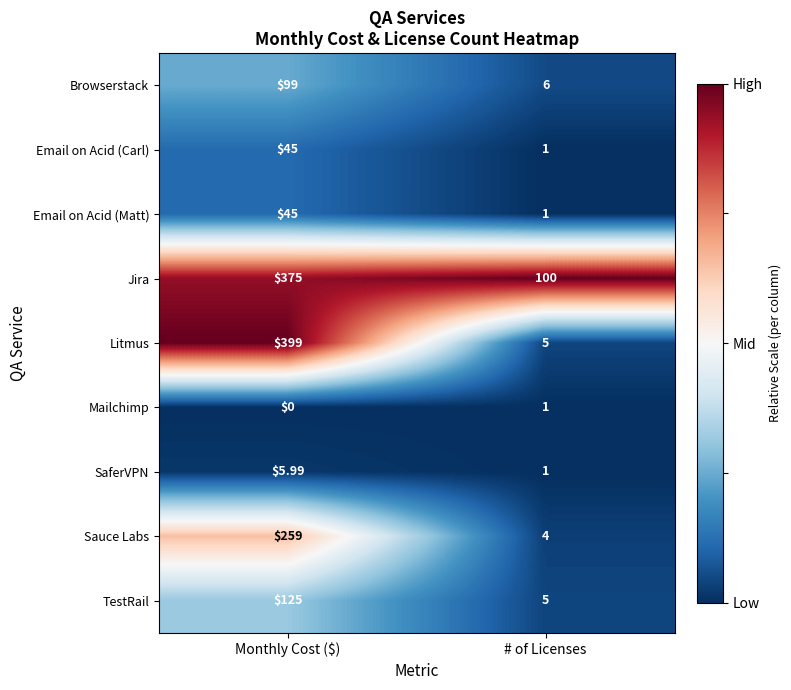

Where is Sauce Labs nearest to the value 131?

# of Licenses